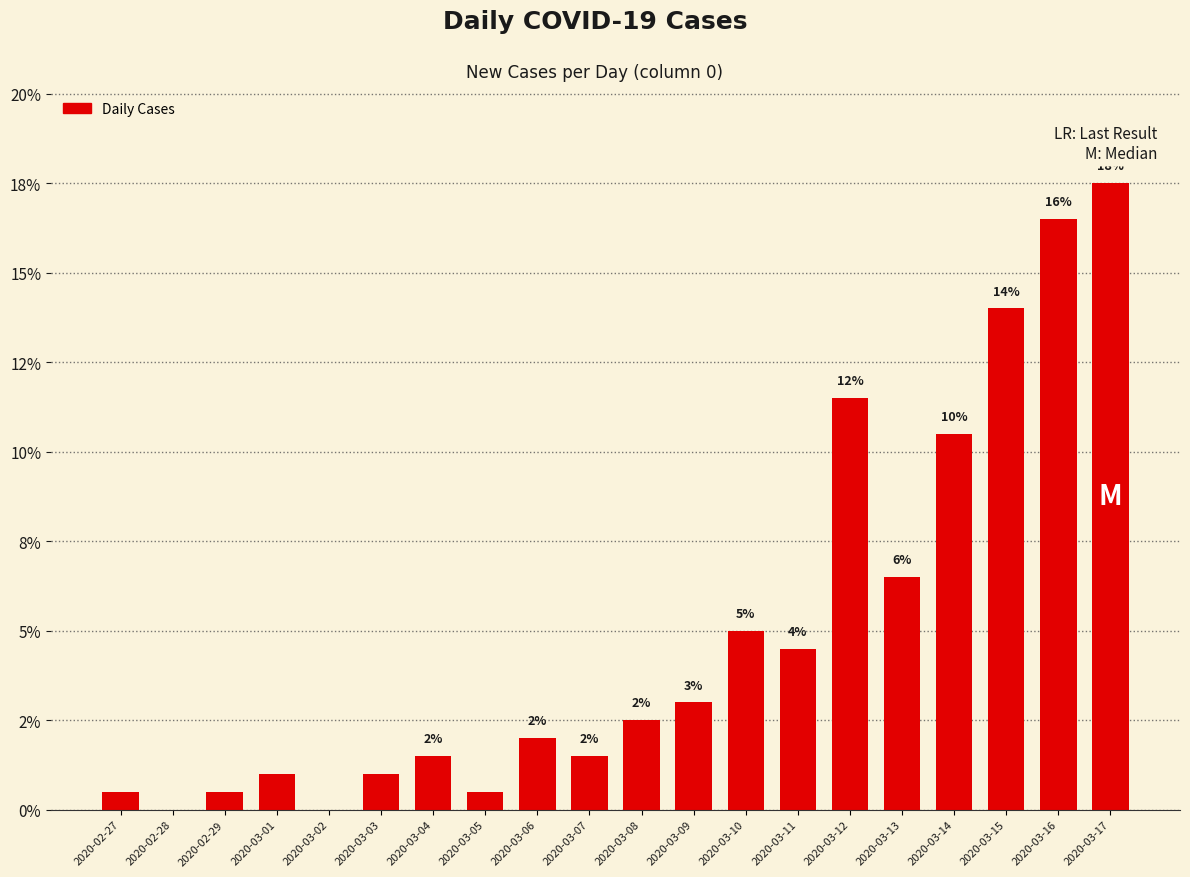

Are the bars horizontal?

No